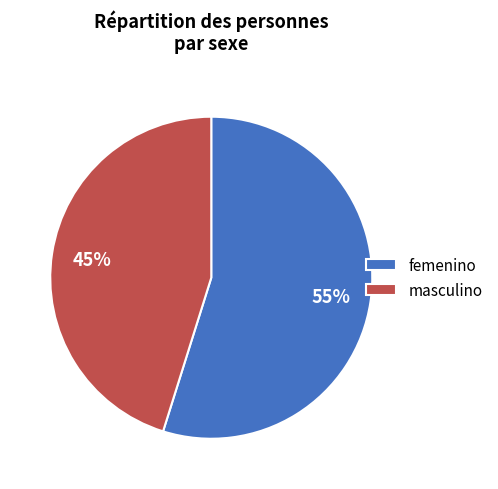

Approximately how many times larger is the value at masculino compared to femenino?

0.8